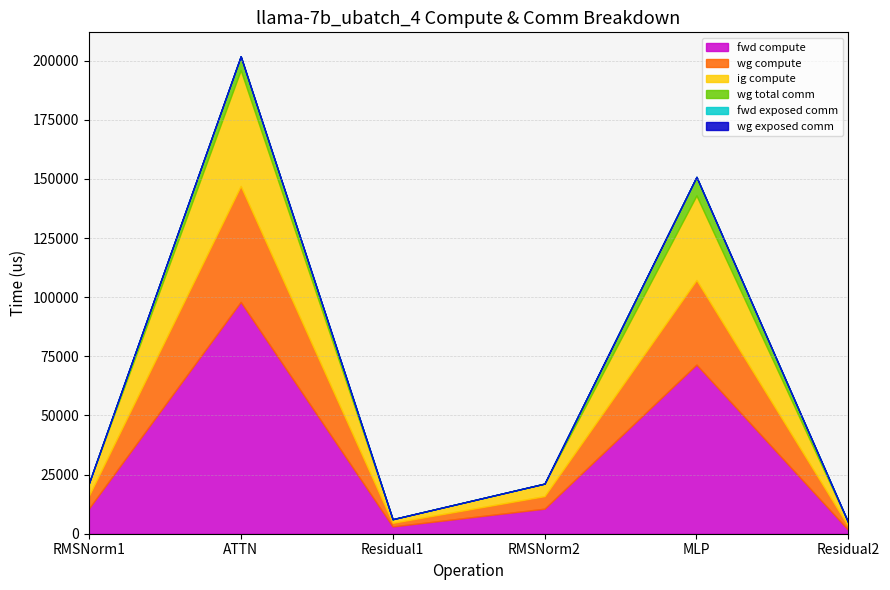

How many interior local peaks does the wg total comm series have?

2